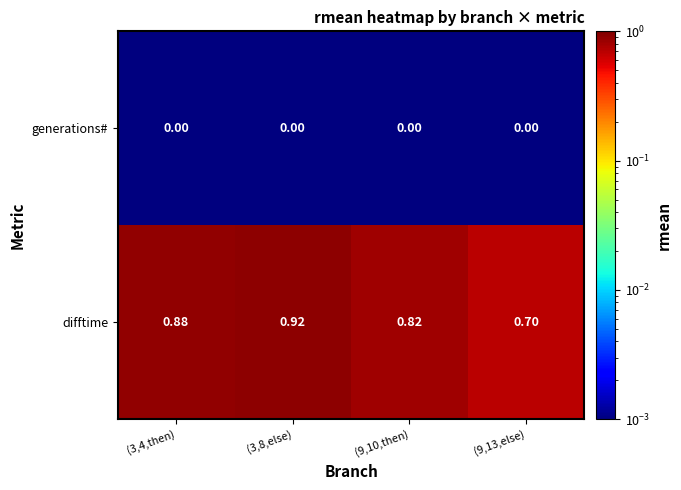

At (3,8,else), list the series in order from smallest to largest.

generations#, difftime